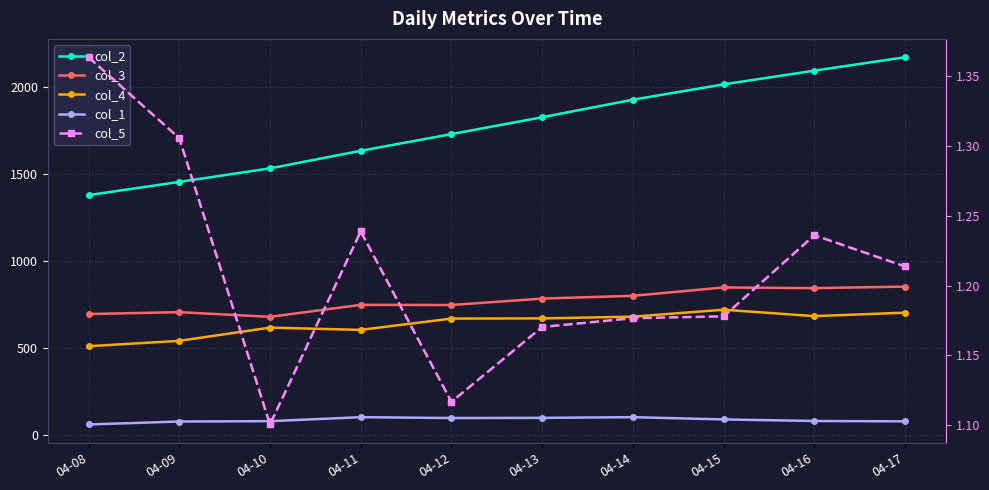

At which label is col_3 closest to 765?

04-11